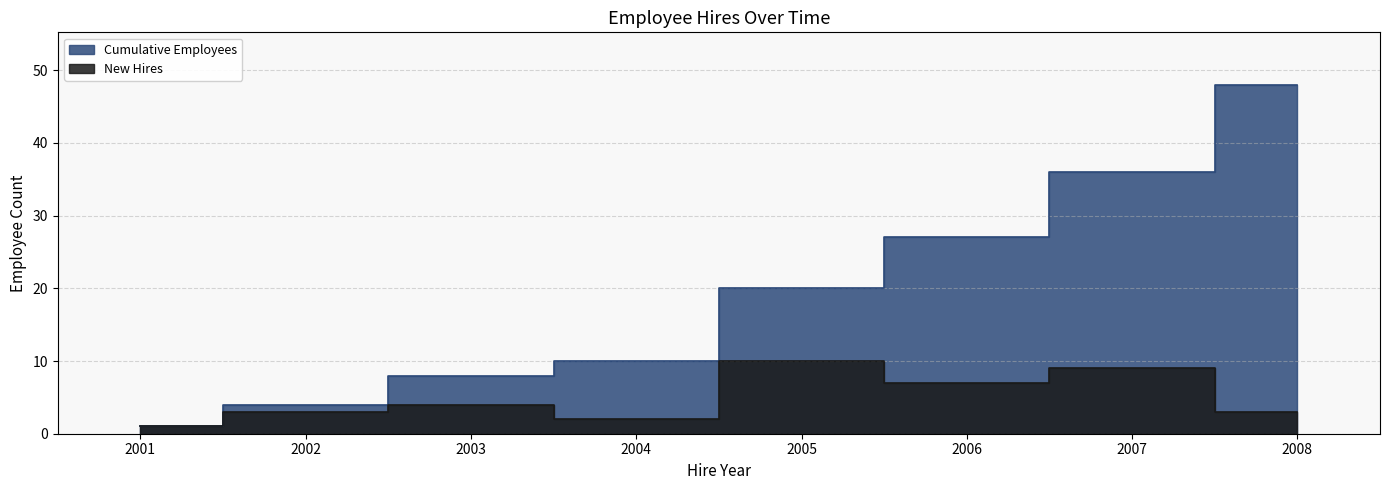

List the series in order of their peak value, lowest first.

New Hires, Cumulative Employees